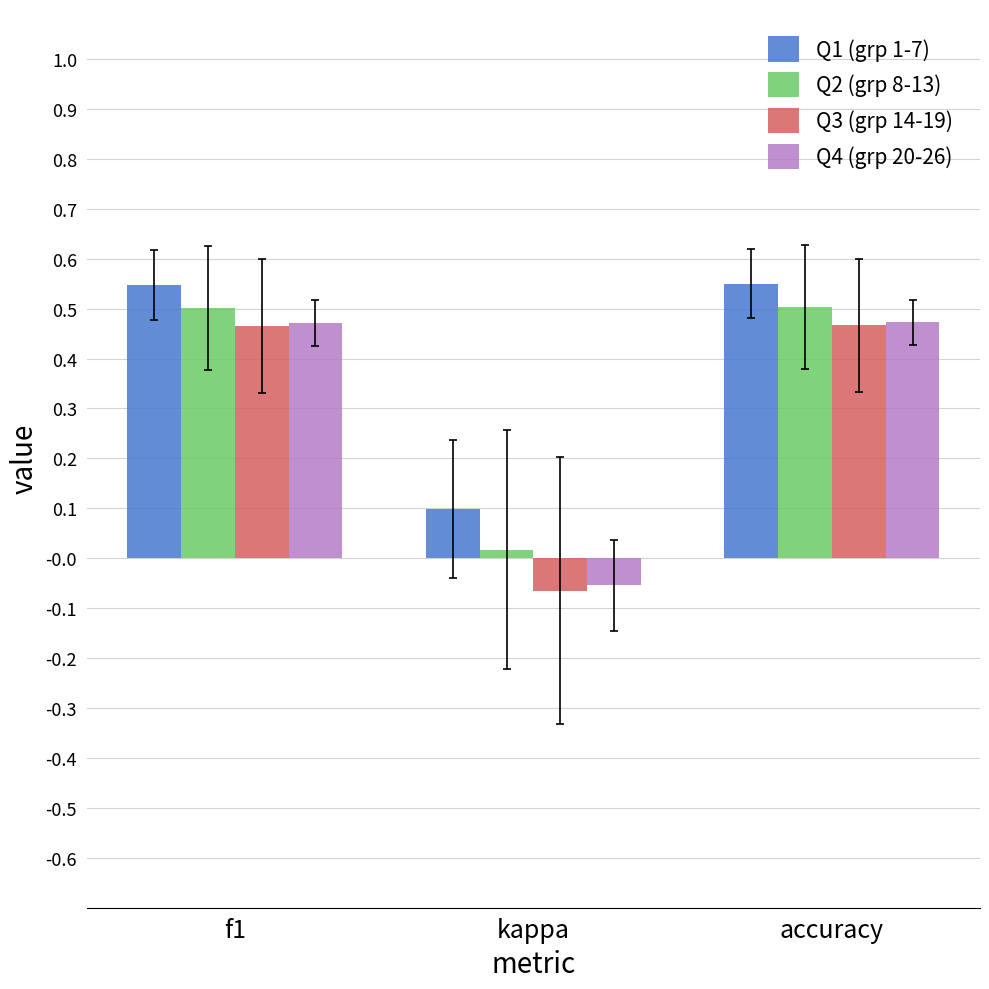

What is the total value across all series at accuracy?

2.0